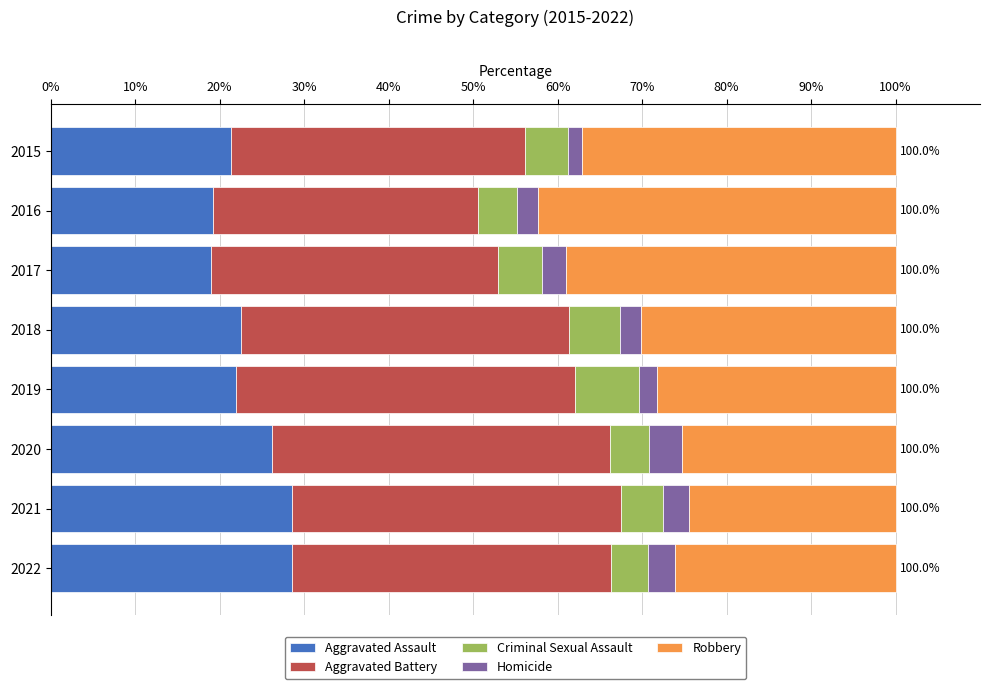

What is the highest value of the Aggravated Assault series?

28.6